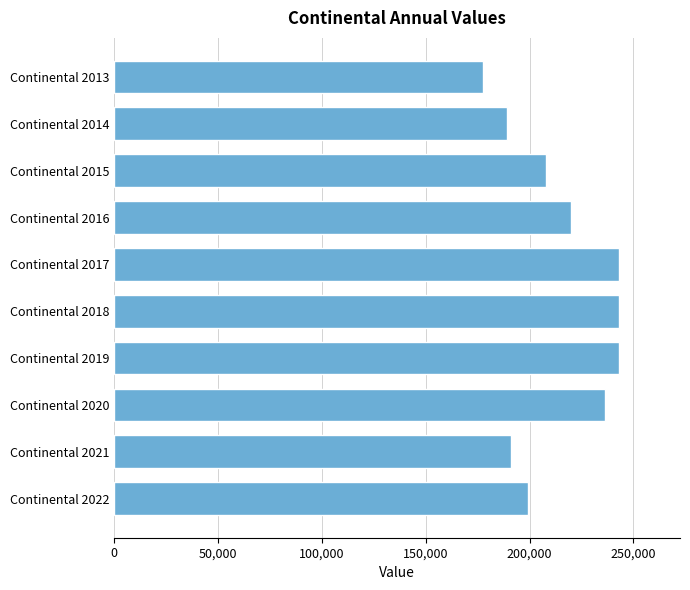

What is the sum of all values?

2150943